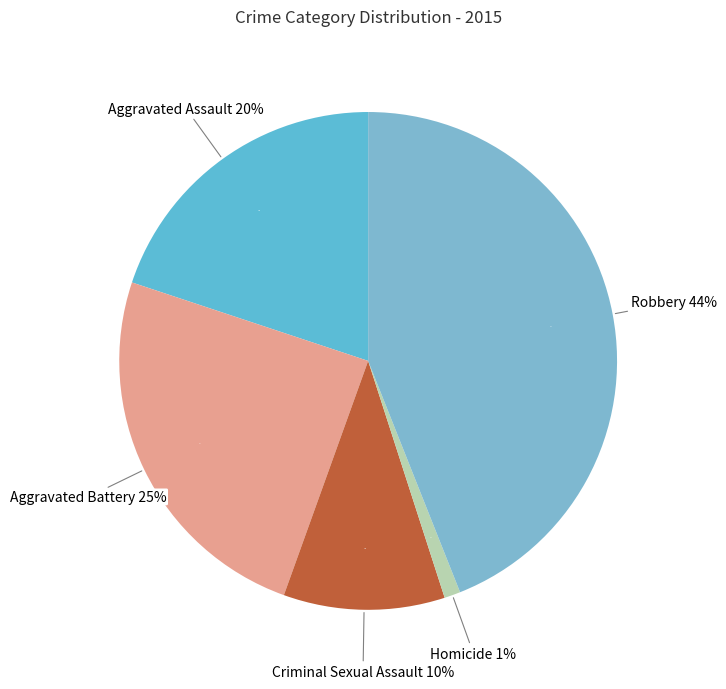

Which category has the smallest portion of the pie?

Homicide